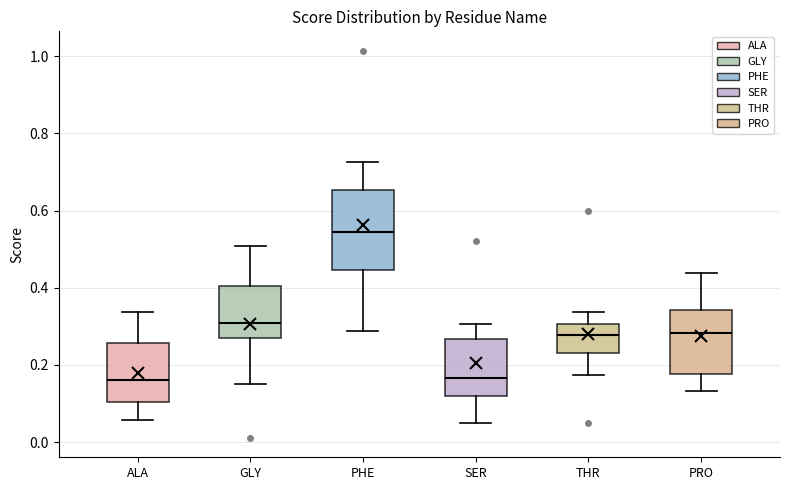

Reading left to right, transcribe this box plot: for each box, give where its median line is, the range the box spans, and where its two whiskers end, as read against the y-axis. The values are not printed on the chart, so give them approximately, as read against the axis.

ALA: median 0.16, box 0.10 to 0.26, whiskers 0.06 to 0.34
GLY: median 0.30, box 0.26 to 0.40, whiskers 0.16 to 0.50
PHE: median 0.54, box 0.44 to 0.66, whiskers 0.28 to 0.72
SER: median 0.16, box 0.12 to 0.26, whiskers 0.04 to 0.30
THR: median 0.28, box 0.24 to 0.30, whiskers 0.18 to 0.34
PRO: median 0.28, box 0.18 to 0.34, whiskers 0.14 to 0.44